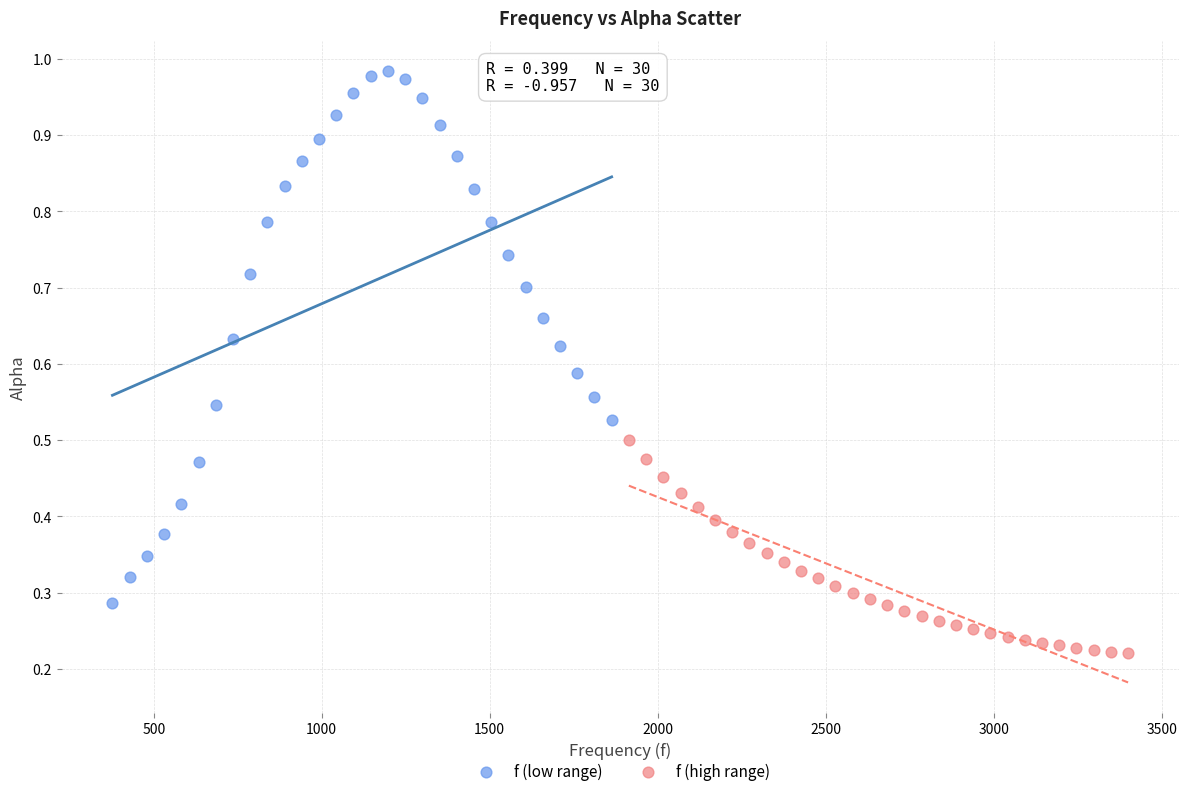

Which series reaches the minimum Y coordinate?

f (high range)